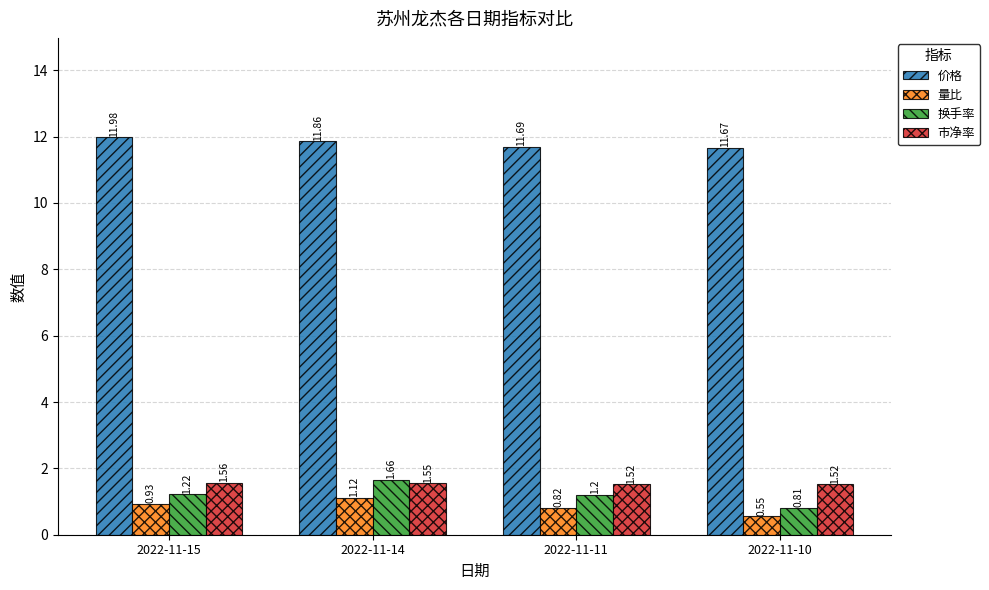

What is the value of the 换手率 bar at the 1st from the left?

1.2